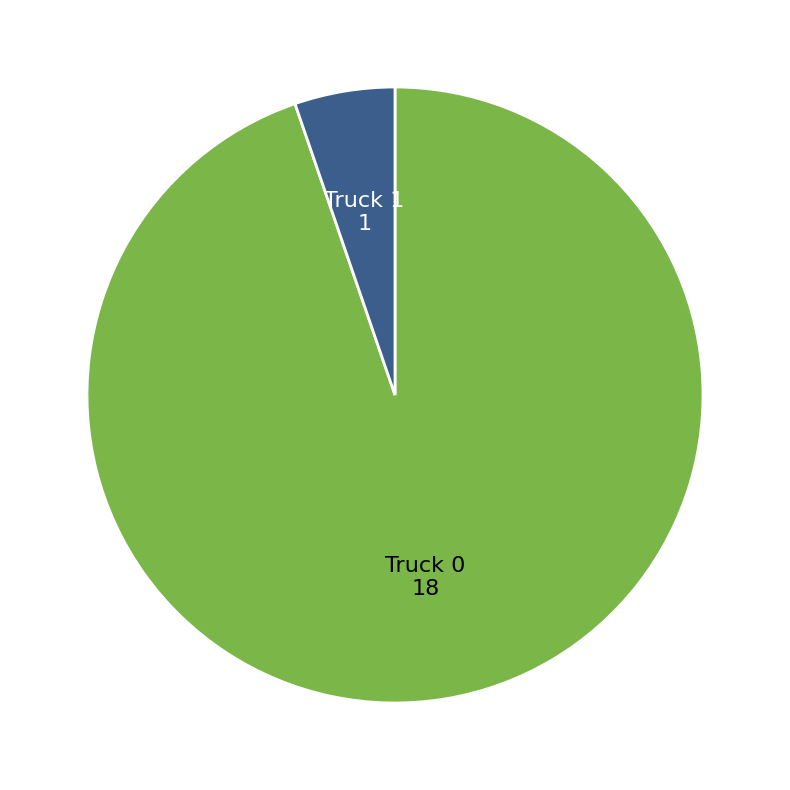

The Truck 1 slice represents 1% of the pie. True or false?

False